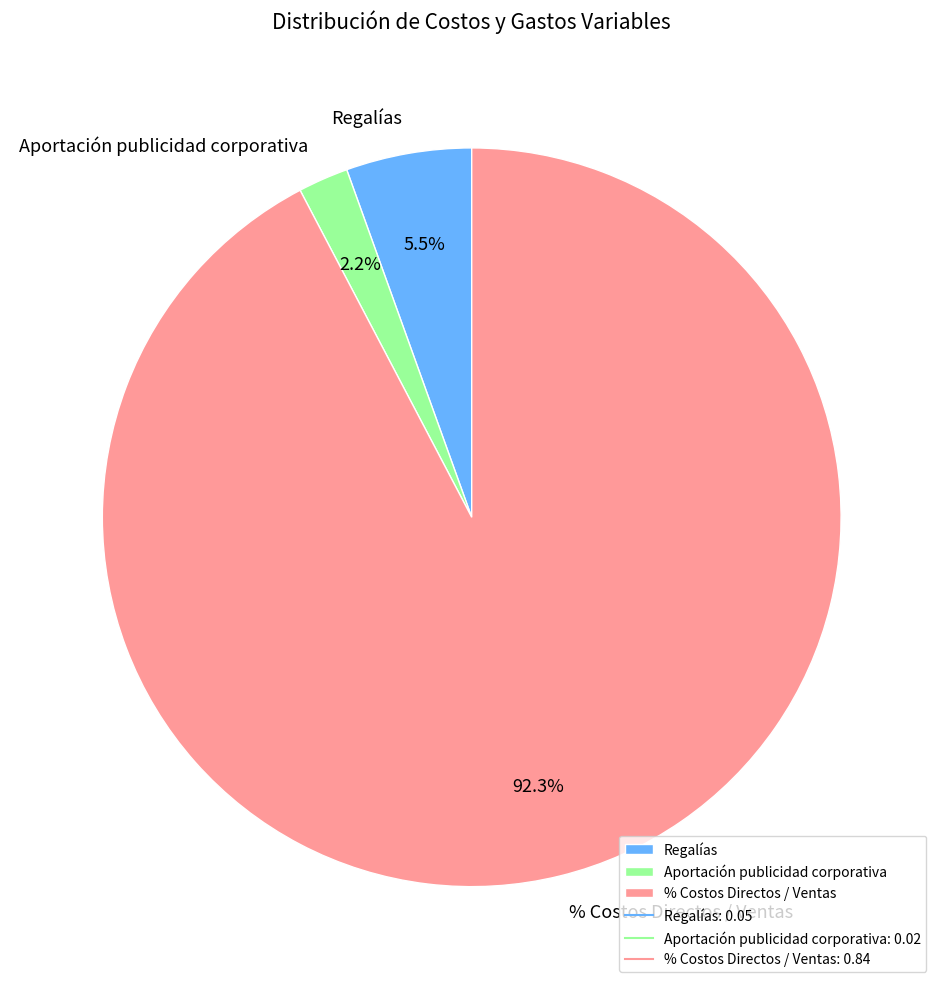

What is the largest slice in the pie chart?

% Costos Directos / Ventas